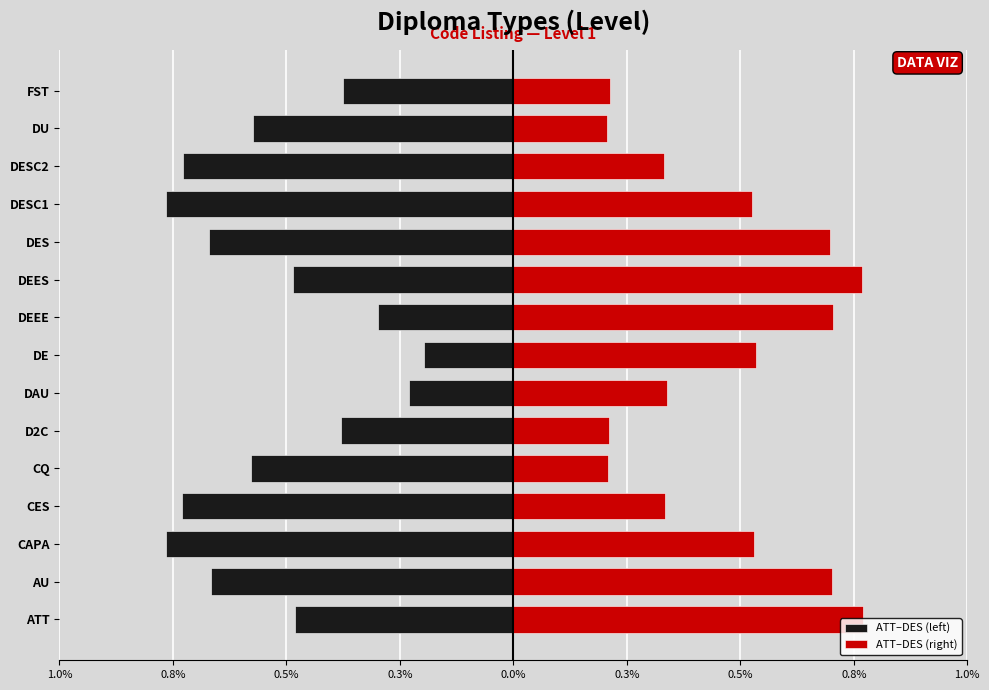

How many bars are there in total?

30